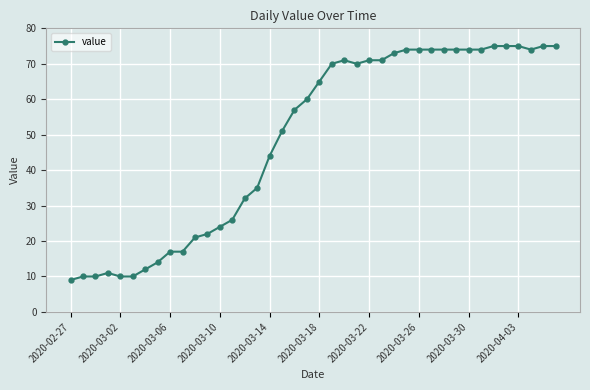

What is the minimum value shown in the chart?

9